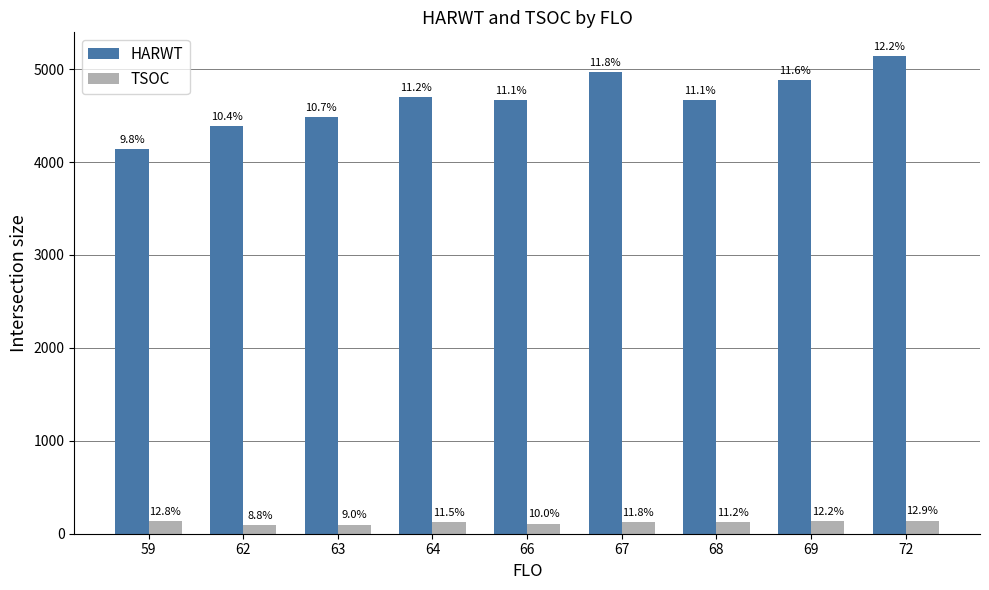

What is the minimum value shown in the chart?

96